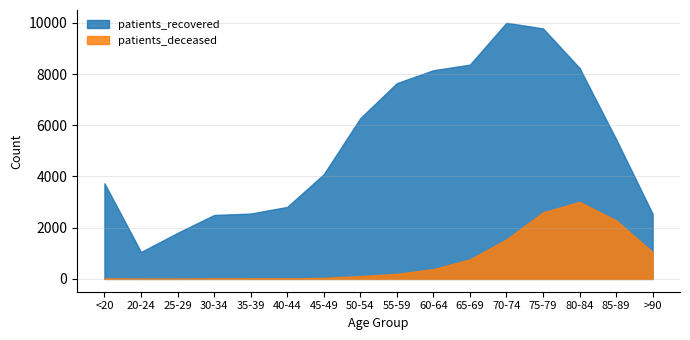

How many data points in patients_recovered are above 5462?

7